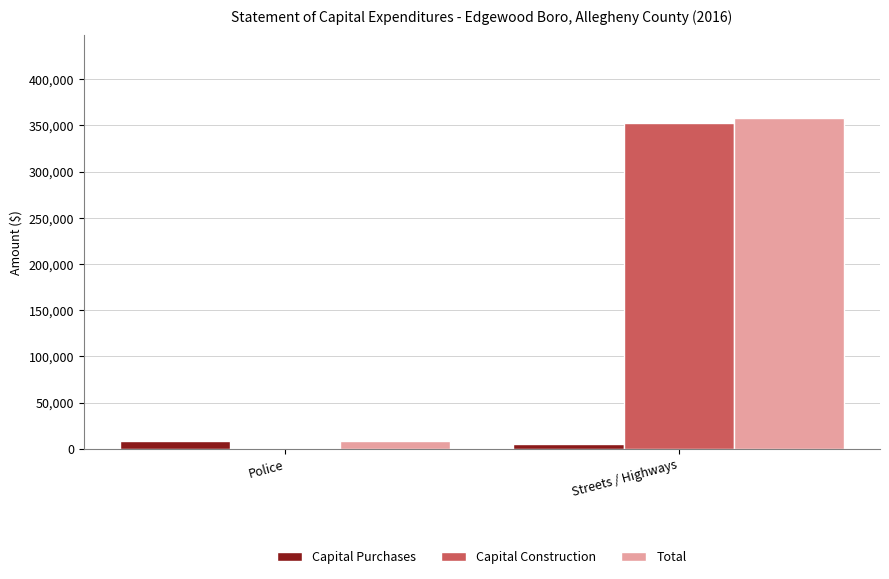

True or false: Capital Construction has a value of 0 at Police.

True